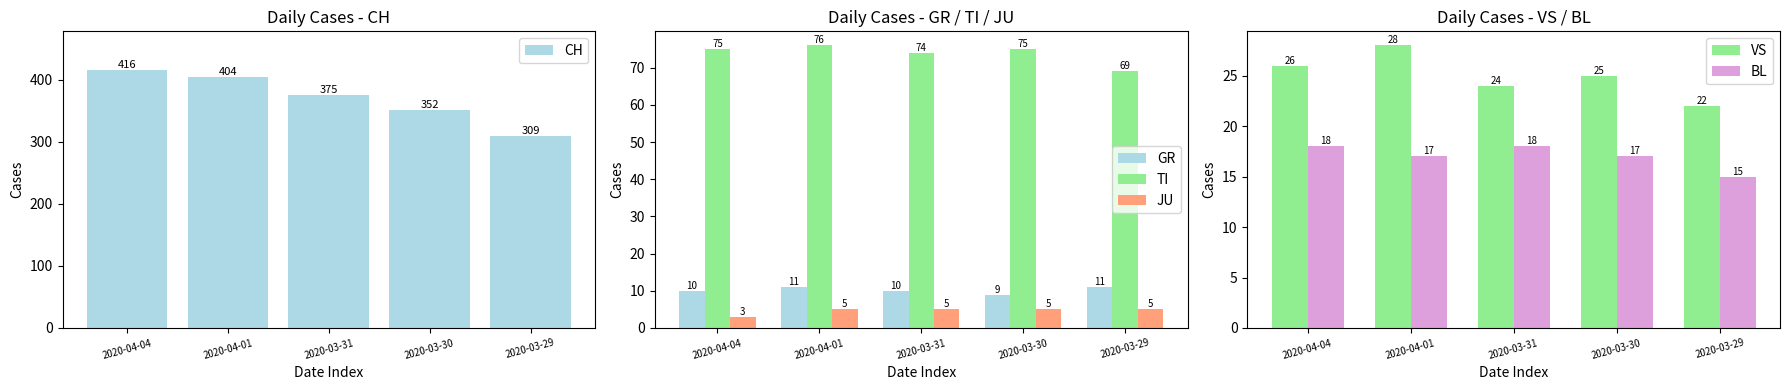

Where does the CH series first go above 375?

2020-04-04